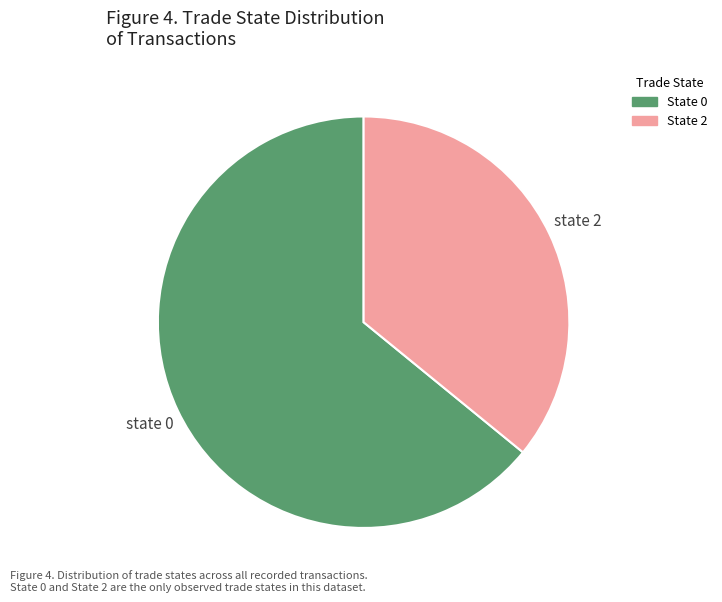

Is there a majority slice in this chart?

Yes